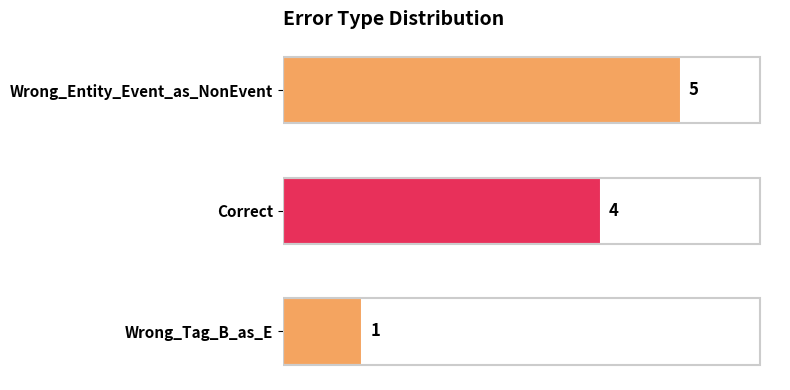

Is it true that the value at Wrong_Entity_Event_as_NonEvent is 9?

False